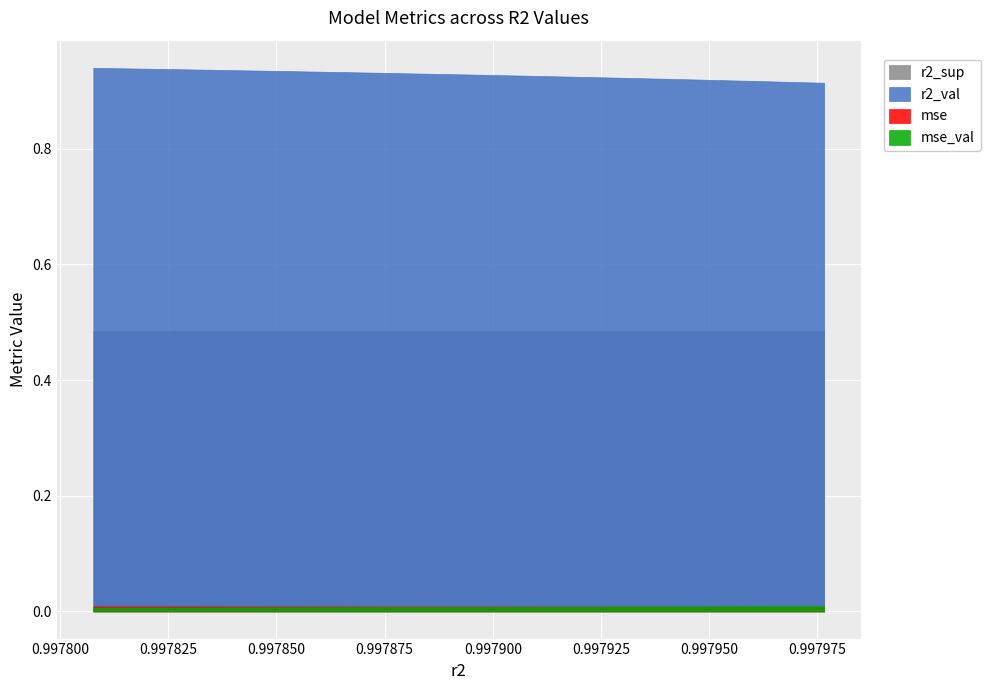

Reading left to right, what are all the values shown in this chart?

r2_sup: model_3_19_9=0.5	model_3_19_8=0.5	model_3_19_7=0.5	model_3_19_6=0.5	model_3_19_5=0.5	model_3_19_4=0.5	model_3_19_3=0.5	model_3_19_2=0.5	model_3_19_1=0.5	model_3_19_0=0.5
r2_val: model_3_19_9=0.9	model_3_19_8=0.9	model_3_19_7=0.9	model_3_19_6=0.9	model_3_19_5=0.9	model_3_19_4=0.9	model_3_19_3=0.9	model_3_19_2=0.9	model_3_19_1=0.9	model_3_19_0=0.9
mse: model_3_19_9=0.0	model_3_19_8=0.0	model_3_19_7=0.0	model_3_19_6=0.0	model_3_19_5=0.0	model_3_19_4=0.0	model_3_19_3=0.0	model_3_19_2=0.0	model_3_19_1=0.0	model_3_19_0=0.0
mse_val: model_3_19_9=0.0	model_3_19_8=0.0	model_3_19_7=0.0	model_3_19_6=0.0	model_3_19_5=0.0	model_3_19_4=0.0	model_3_19_3=0.0	model_3_19_2=0.0	model_3_19_1=0.0	model_3_19_0=0.0